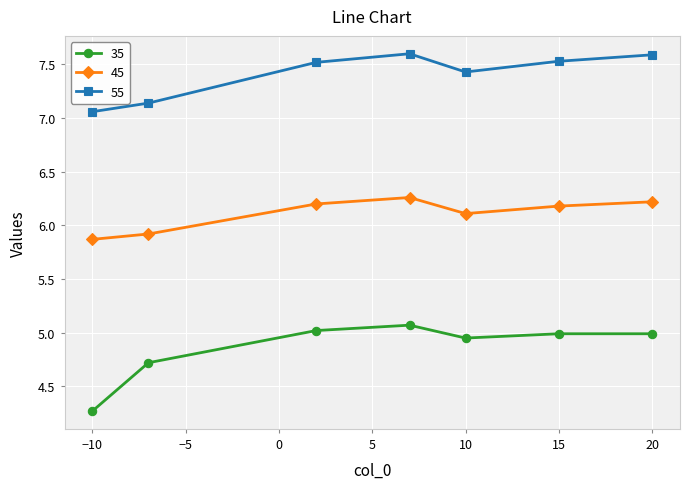

What is the average value of the 45 series?

6.1